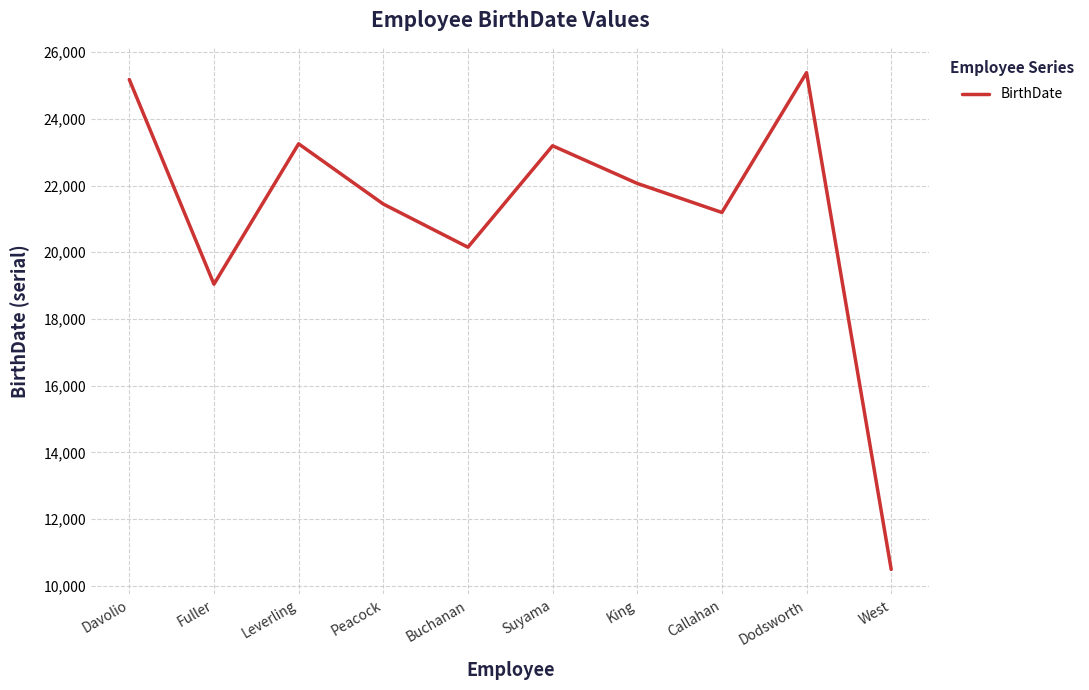

Where is the data nearest to the value 17938?

Fuller